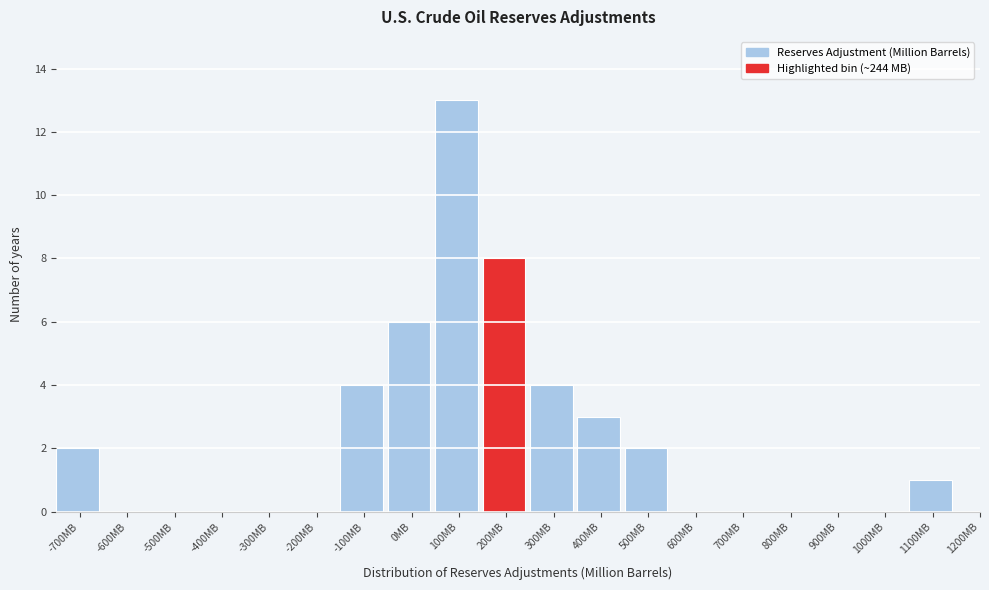

Reading left to right, list all the values displayed in this chart.

-700MB=2	-600MB=0	-500MB=0	-400MB=0	-300MB=0	-200MB=0	-100MB=4	0MB=6	100MB=13	200MB=8	300MB=4	400MB=3	500MB=2	600MB=0	700MB=0	800MB=0	900MB=0	1000MB=0	1100MB=1	1200MB=0